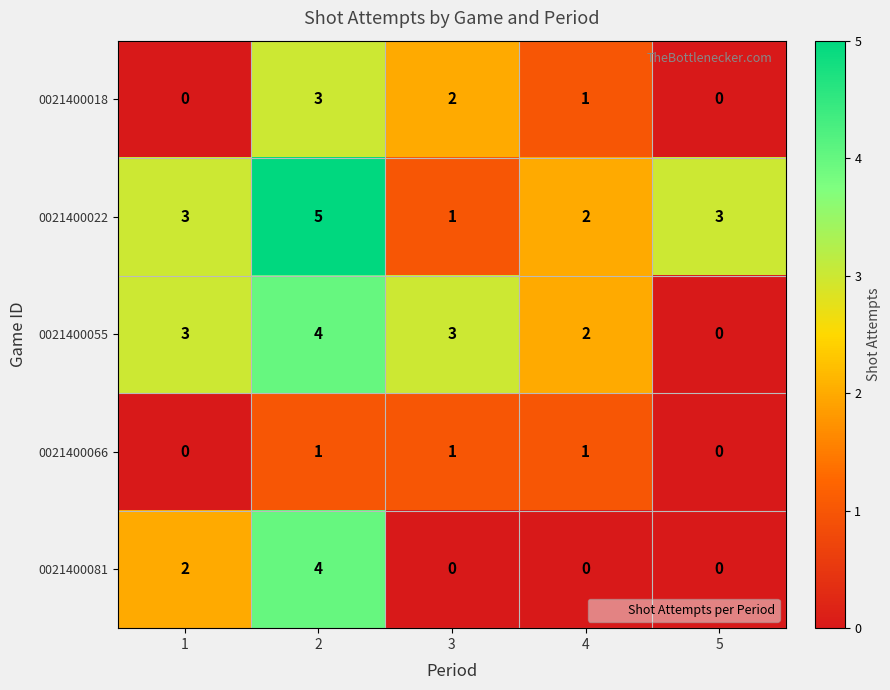

What is the spread (max minus min) of values at 5?

3